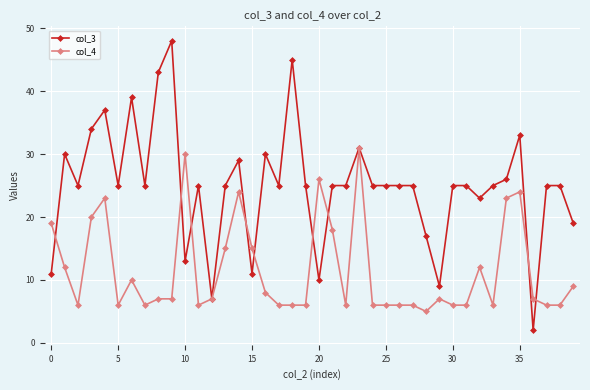

What is the average value of the col_4 series?

12